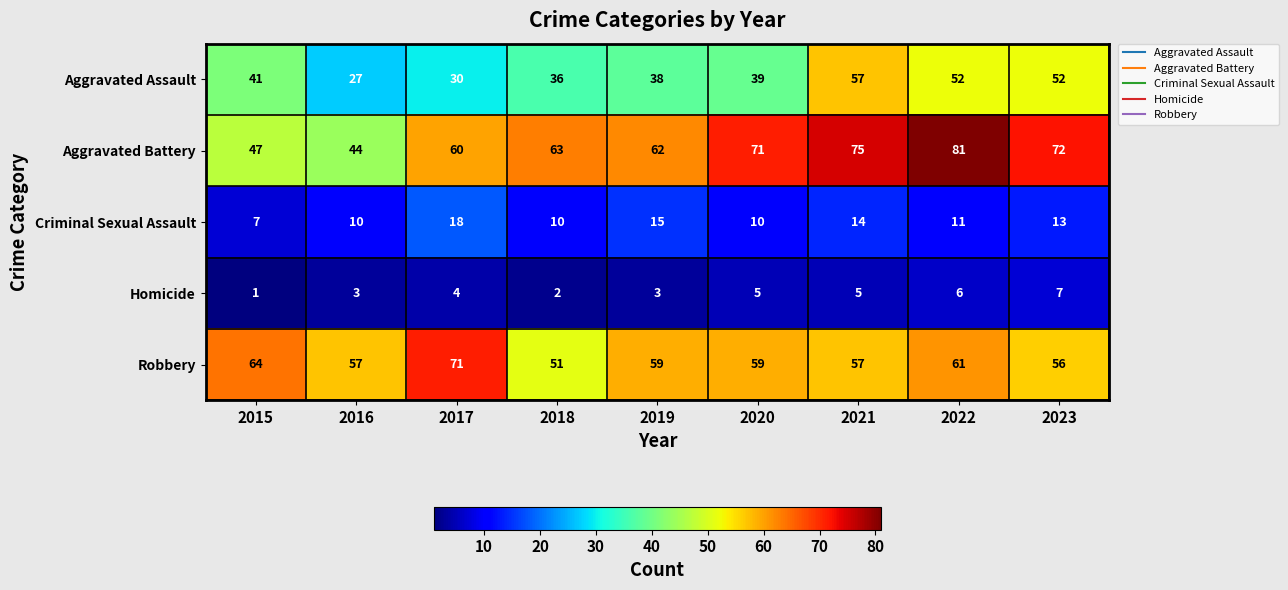

The value of Aggravated Battery at 2022 is 81. True or false?

True